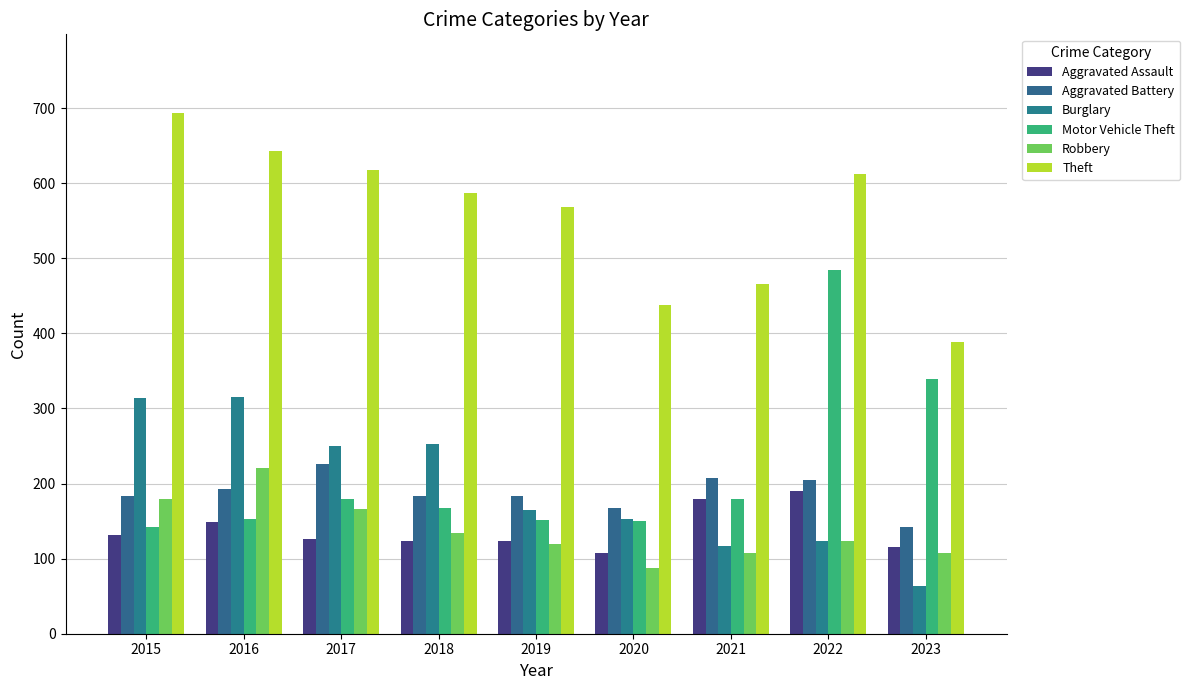

What is the difference between the highest and lowest values at 2016?

494